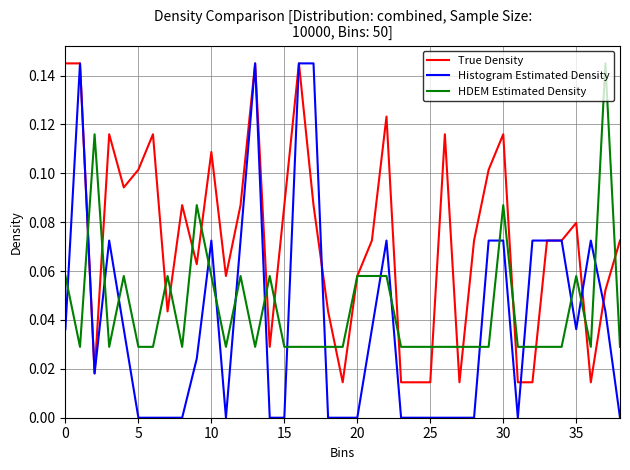

True or false: True Density has more than 0 points higher than both neighbors.

True